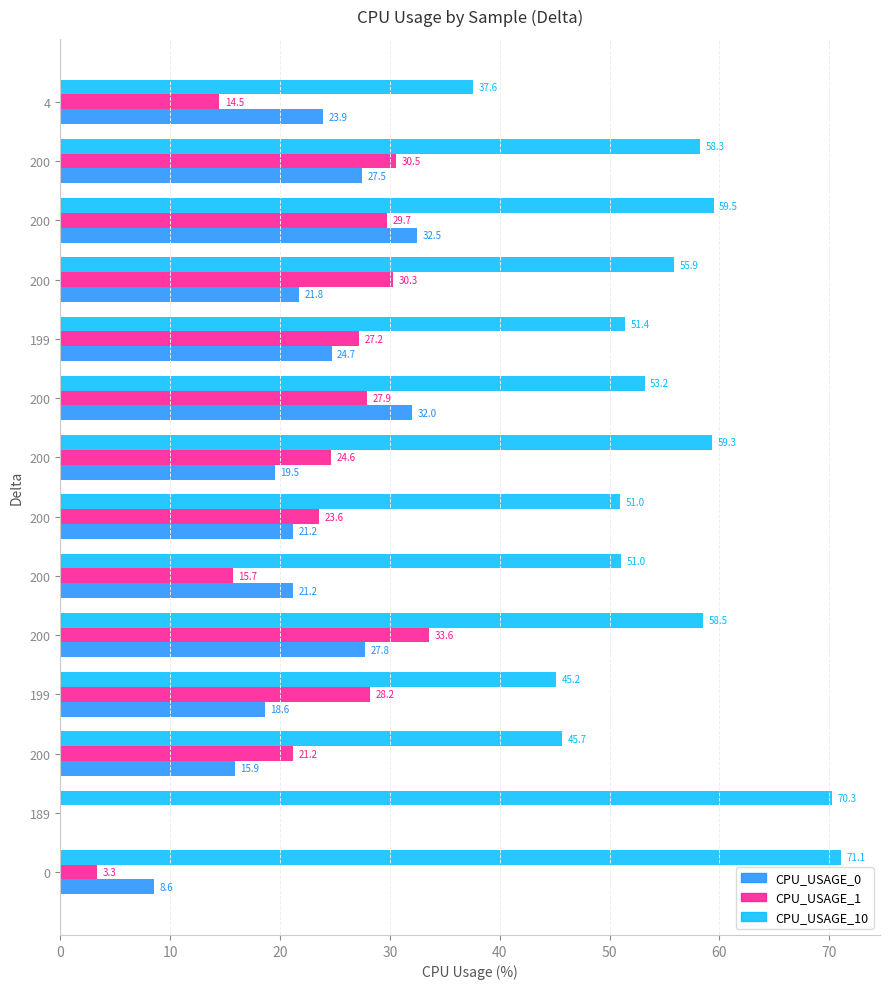

How many data points in CPU_USAGE_1 are above 27?

7